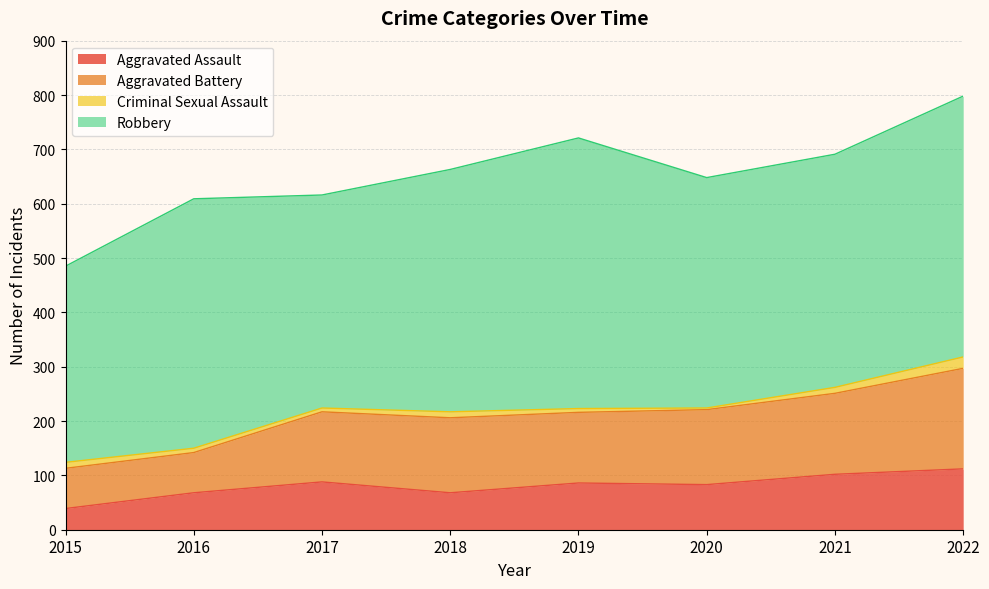

Which category has the lowest value in the Aggravated Assault series?

2015